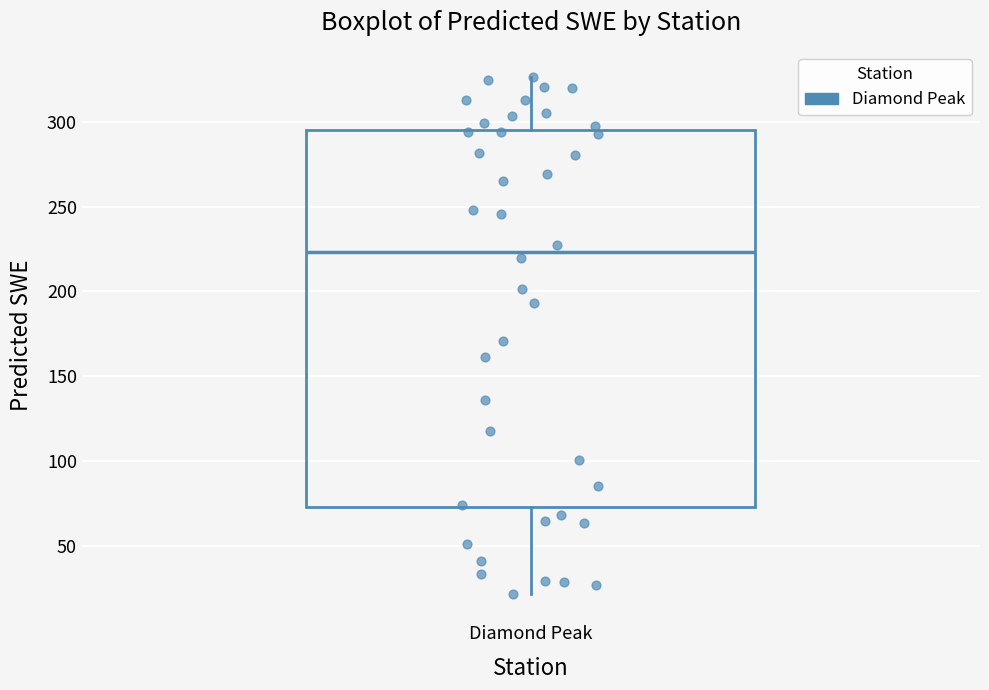

Where is the lower edge of the box for Diamond Peak on the y-axis? The values are not printed on the chart, so give them approximately, as read against the axis.

75